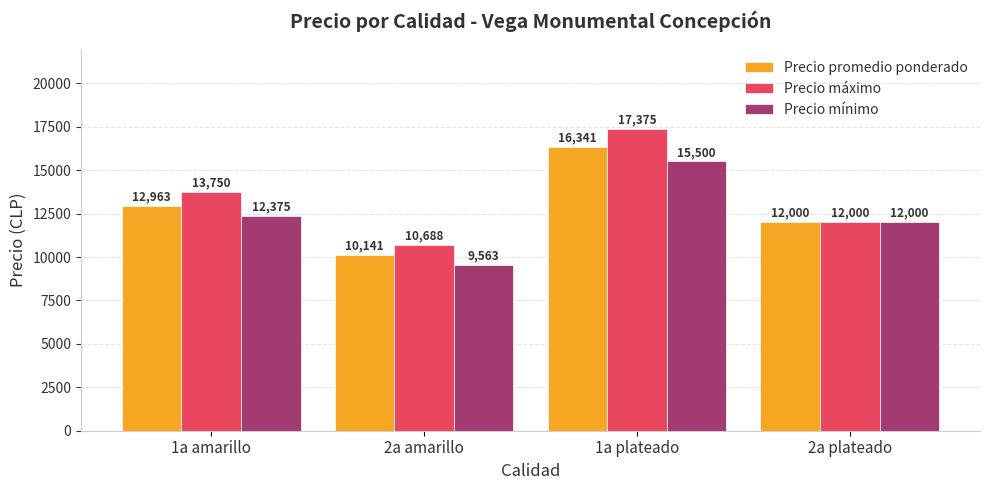

What is the maximum value for Precio máximo?

17375